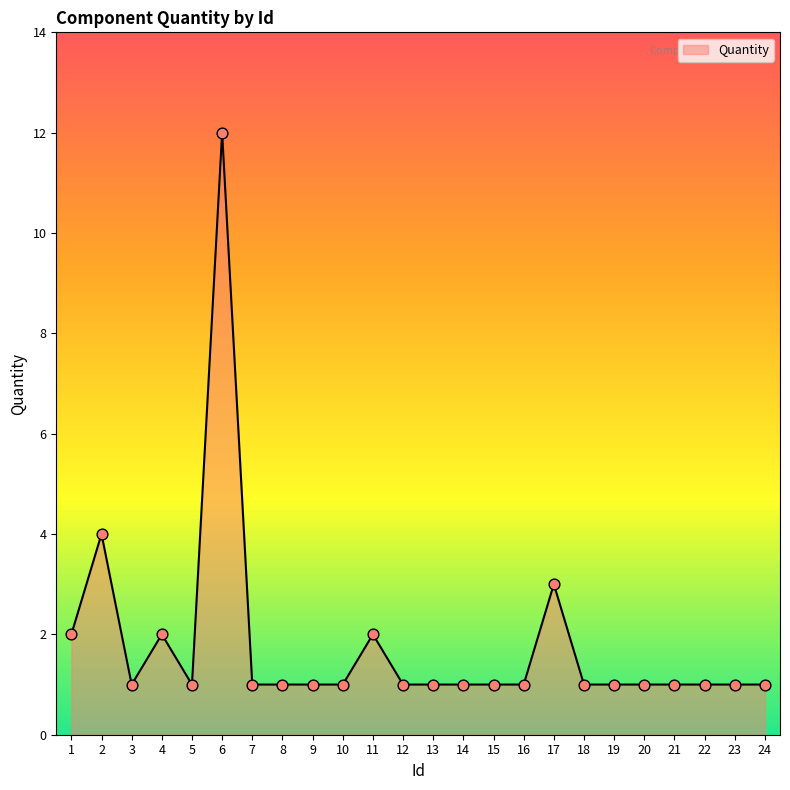

What is the change in value from 1 to 20?

-1